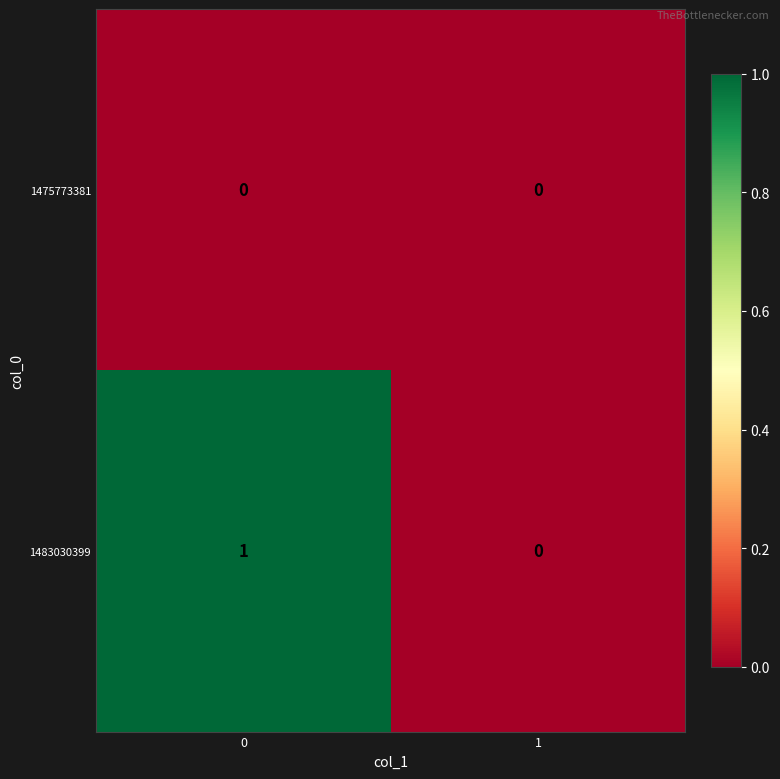

Reading left to right, list all the values displayed in this chart.

1475773381: 0=0	1=0
1483030399: 0=1	1=0